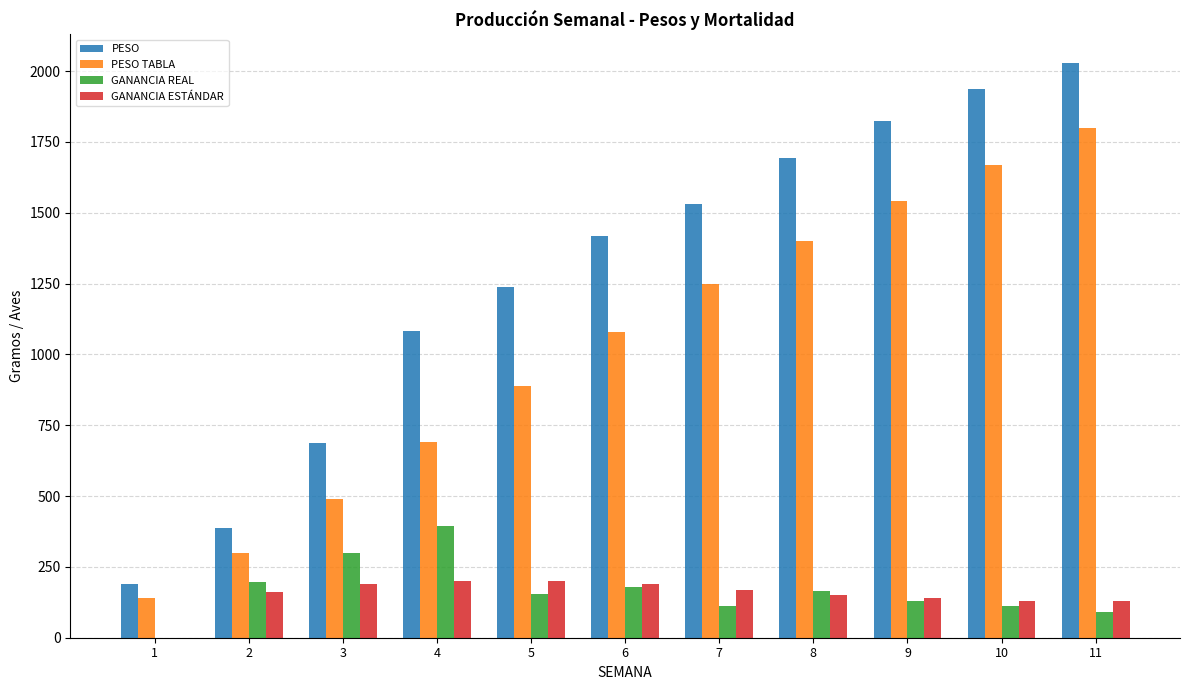

What is the sum of the PESO values at 2 and 1?

579.2